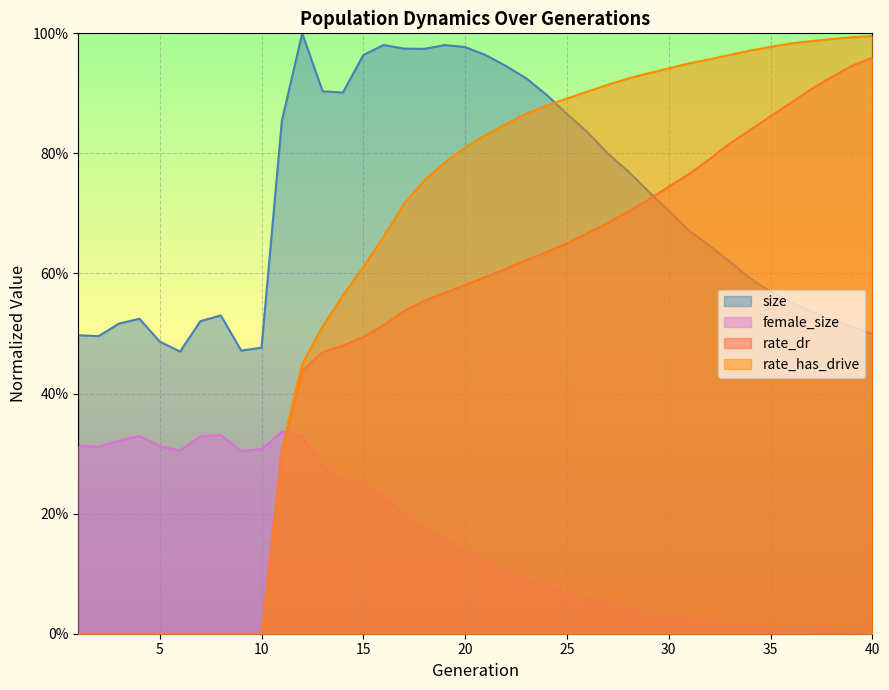

At which label does female_size reach its minimum?

40